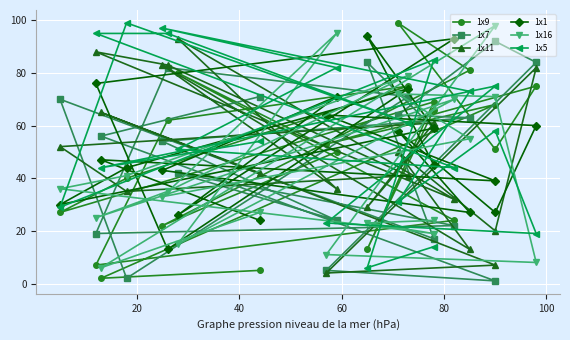

Between which two adjacent categories do 1x16 and 1x7 first intersect?

20 and 40